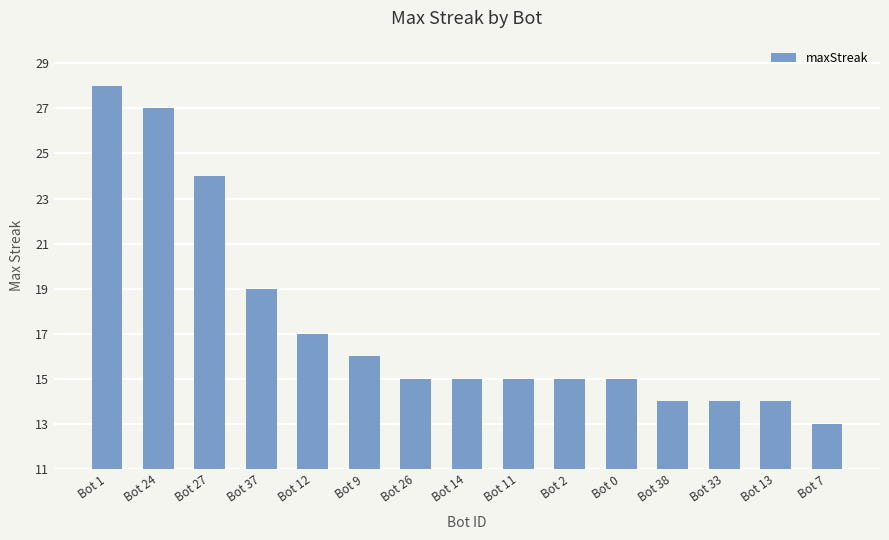

What is the sum of all values?

261